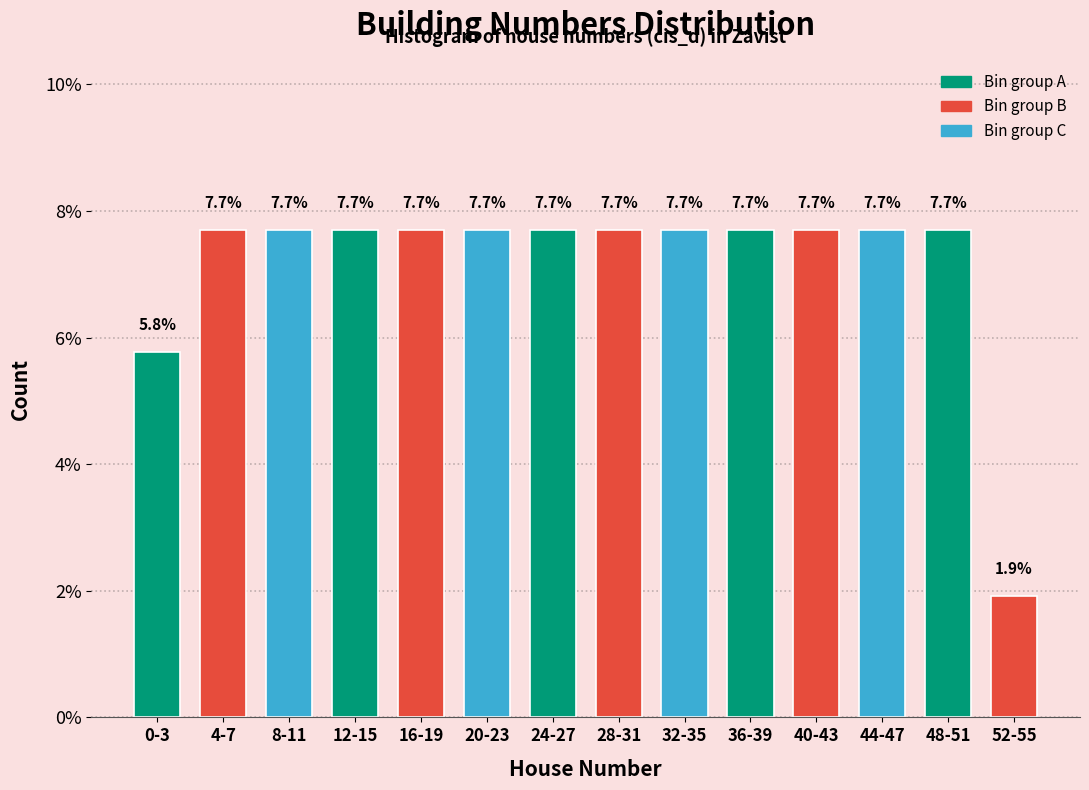

Are the bars horizontal?

No